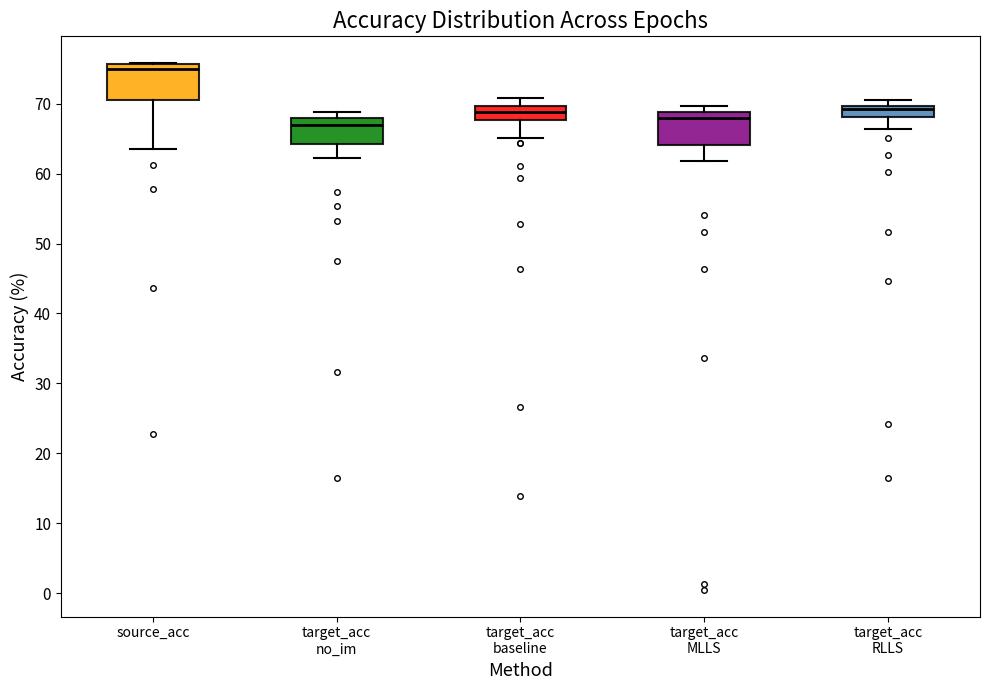

Where is the upper edge of the box for target_acc MLLS on the y-axis? The values are not printed on the chart, so give them approximately, as read against the axis.

69